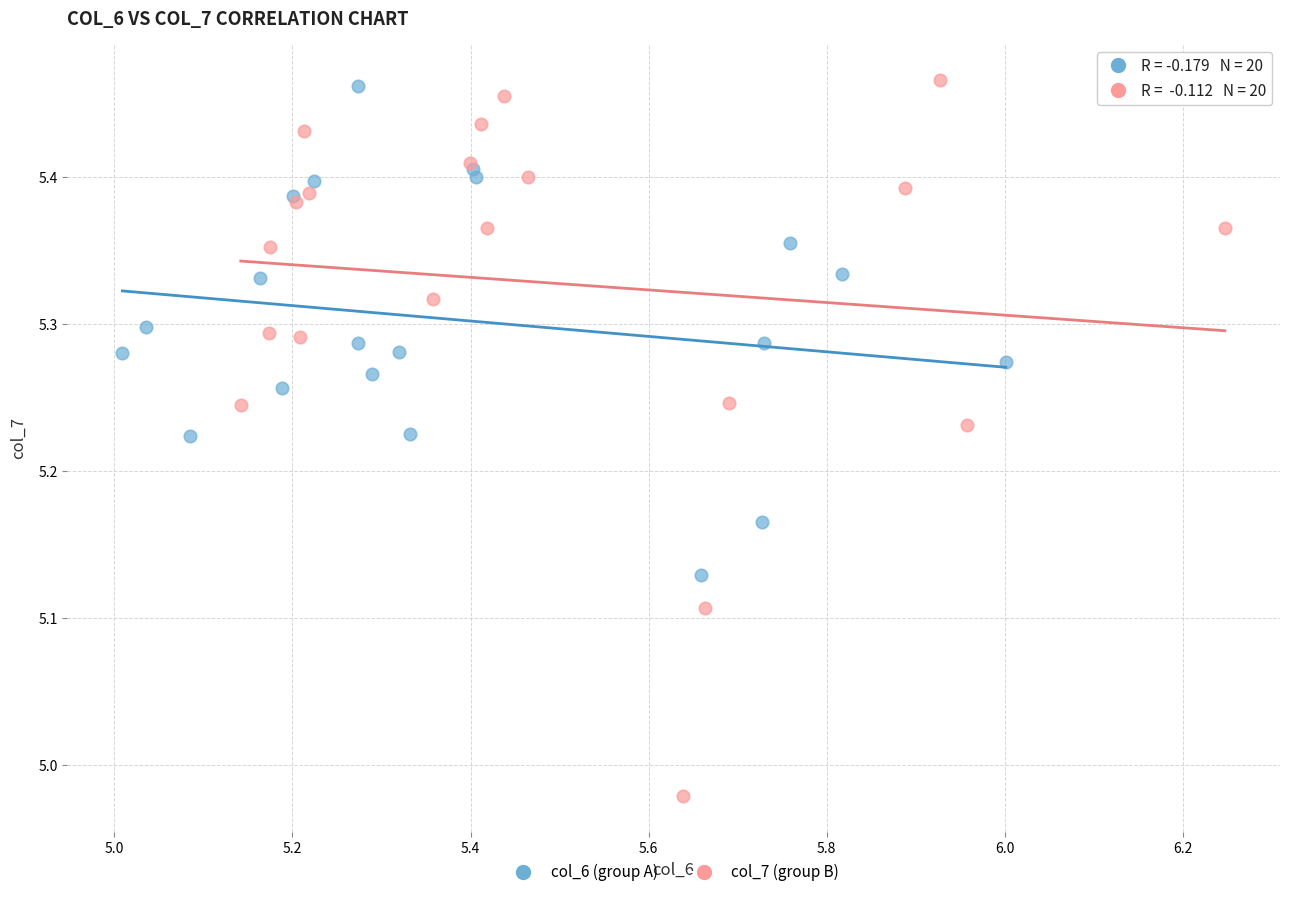

What are all the series names shown in the legend?

col_6 (group A), col_7 (group B)